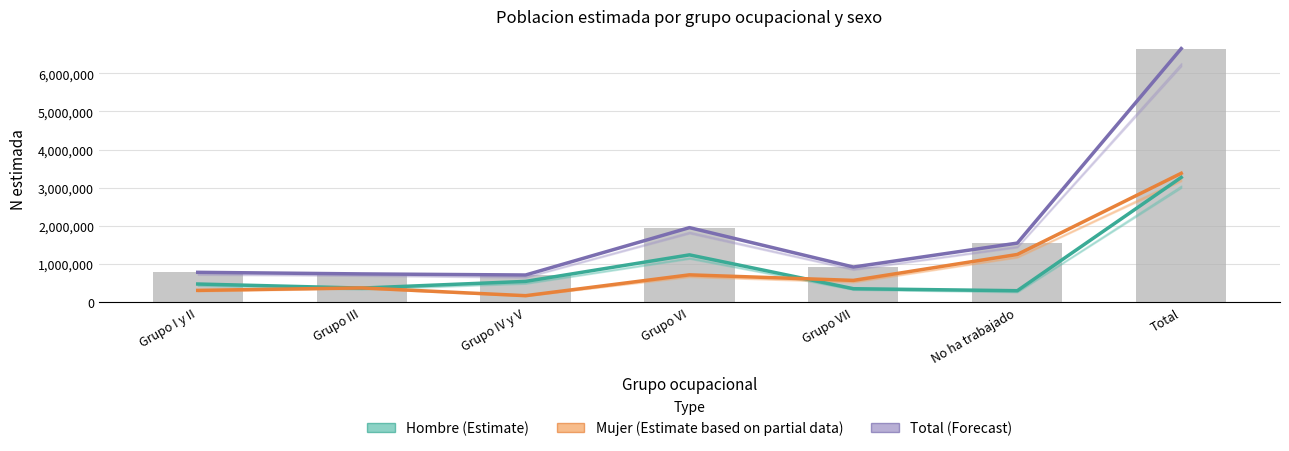

What is the difference between the maximum and second lowest values in the Total (Forecast) series?

5909515